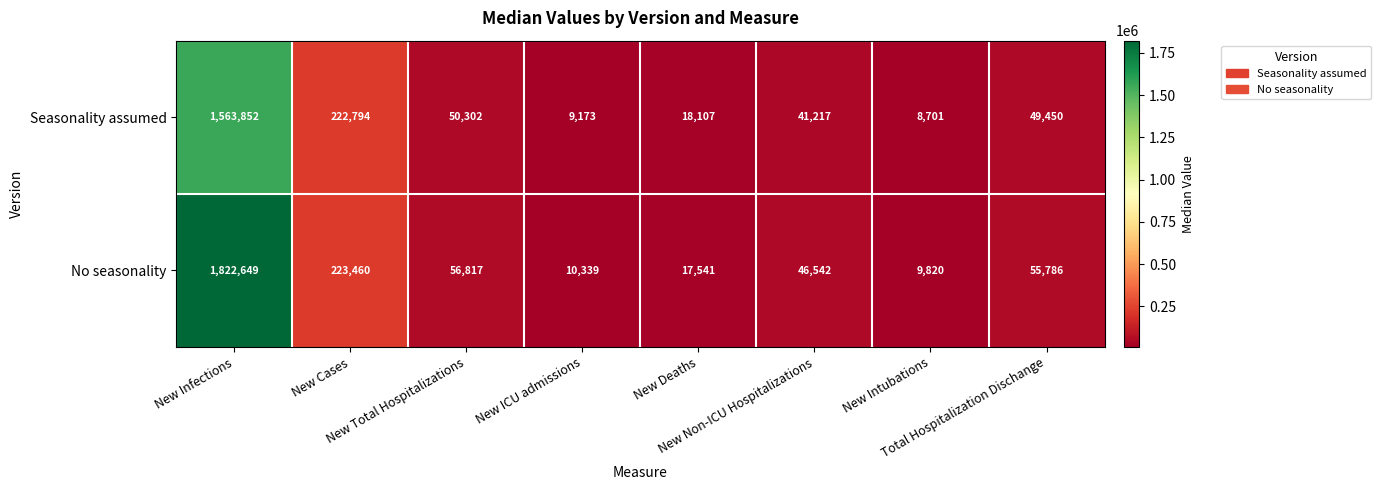

What is the difference between the maximum and minimum values in the Seasonality assumed series?

1555151